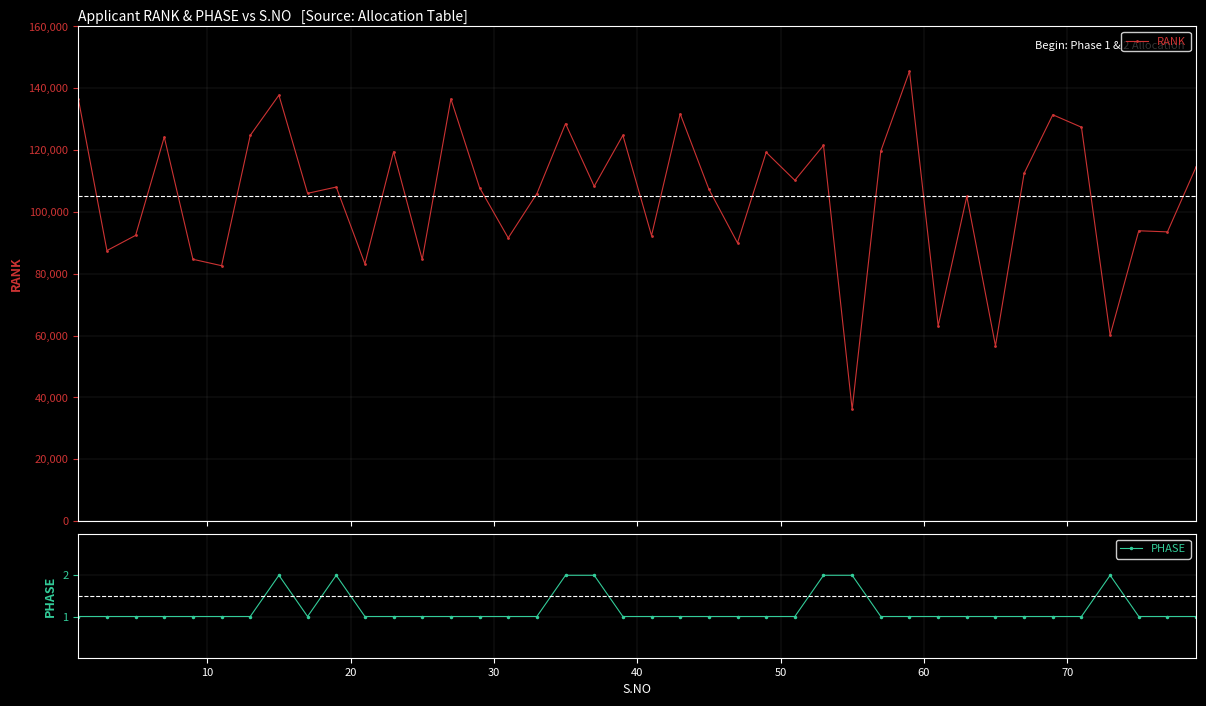

True or false: PHASE has more than 2 points higher than both neighbors.

True